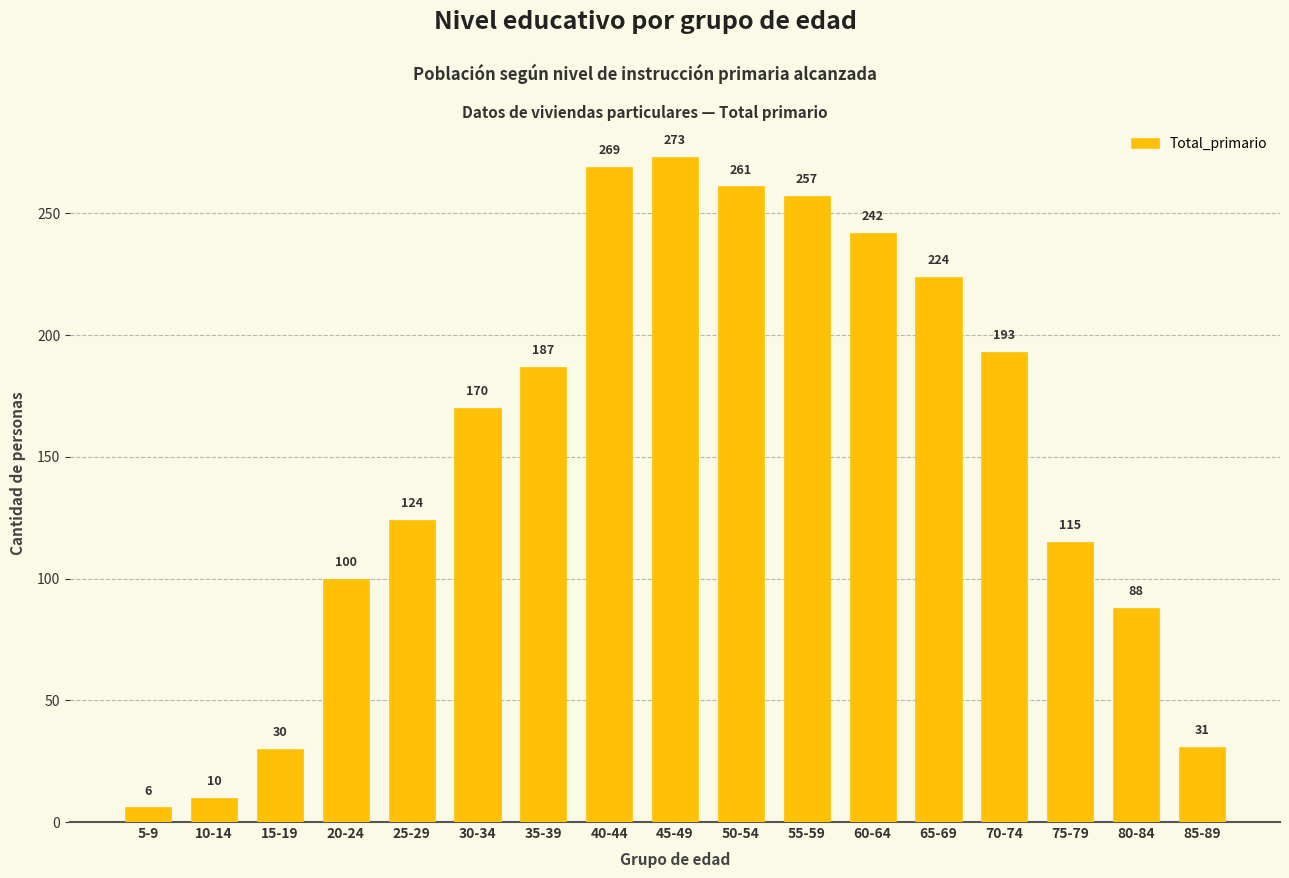

Which category has the highest value across all series?

45-49